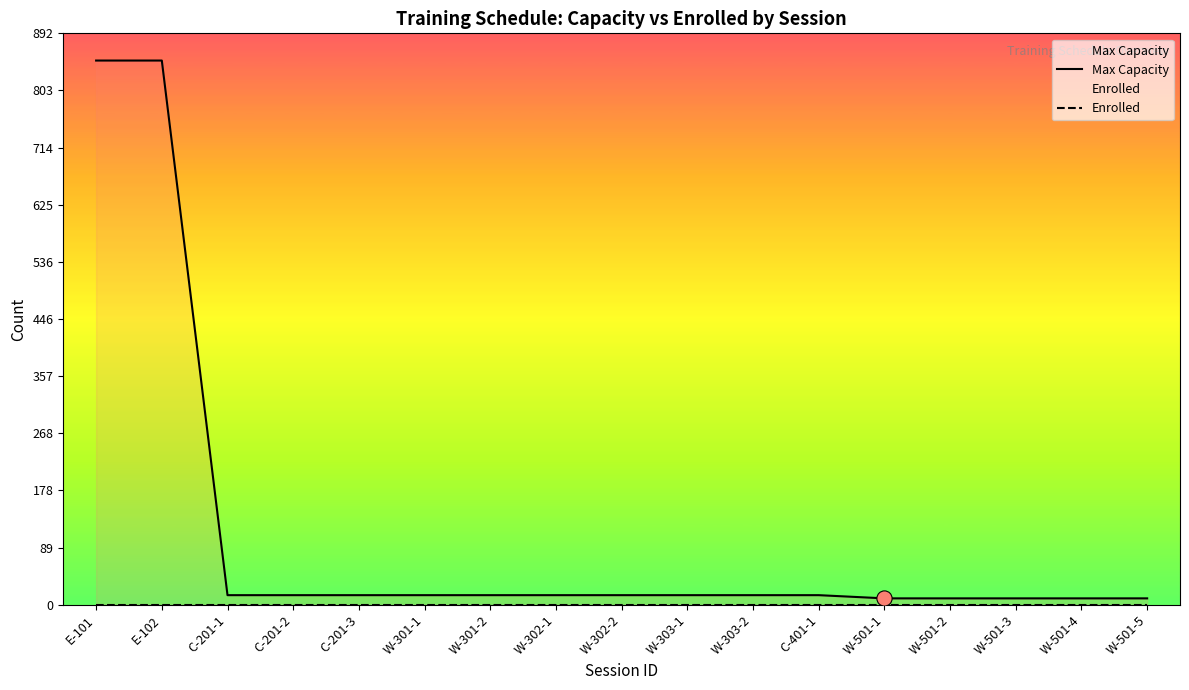

Which series reaches the maximum Y coordinate?

Max Capacity